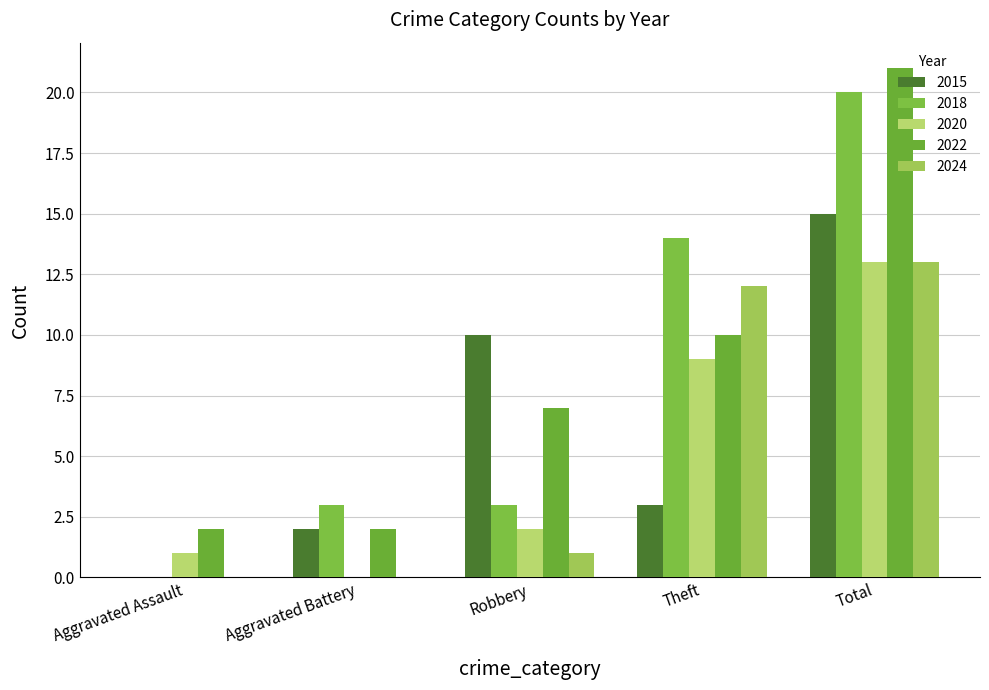

What is the total value across all series at Total?

82